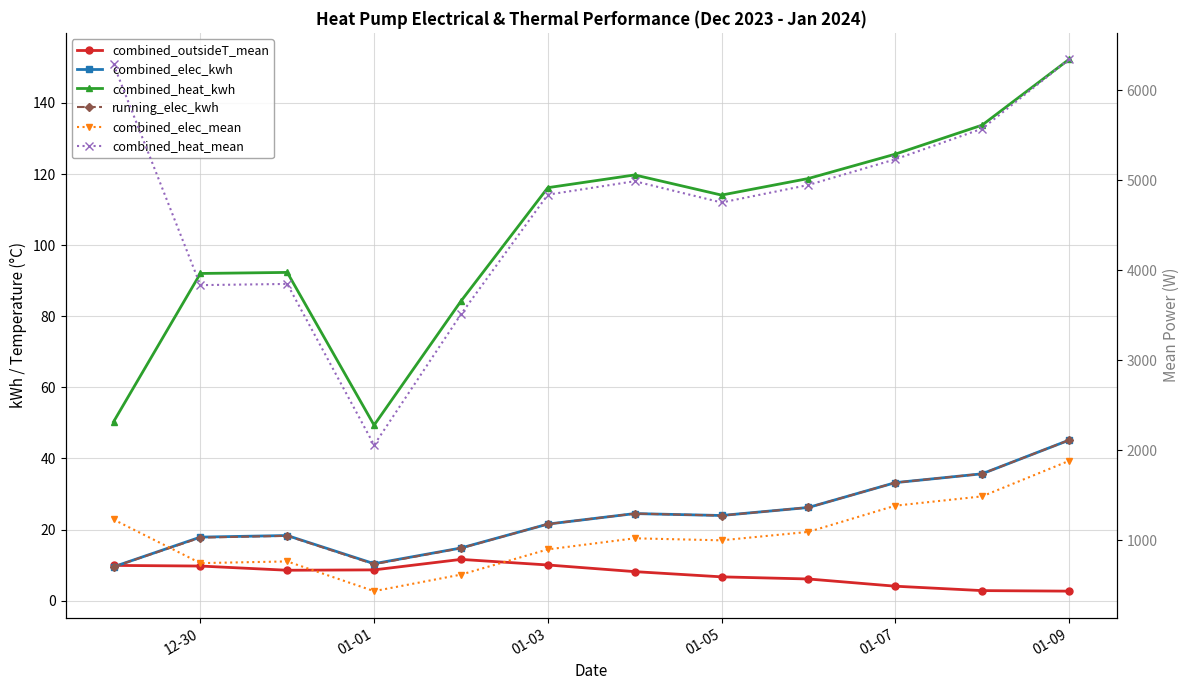

What is the maximum value shown in the chart?

6344.8